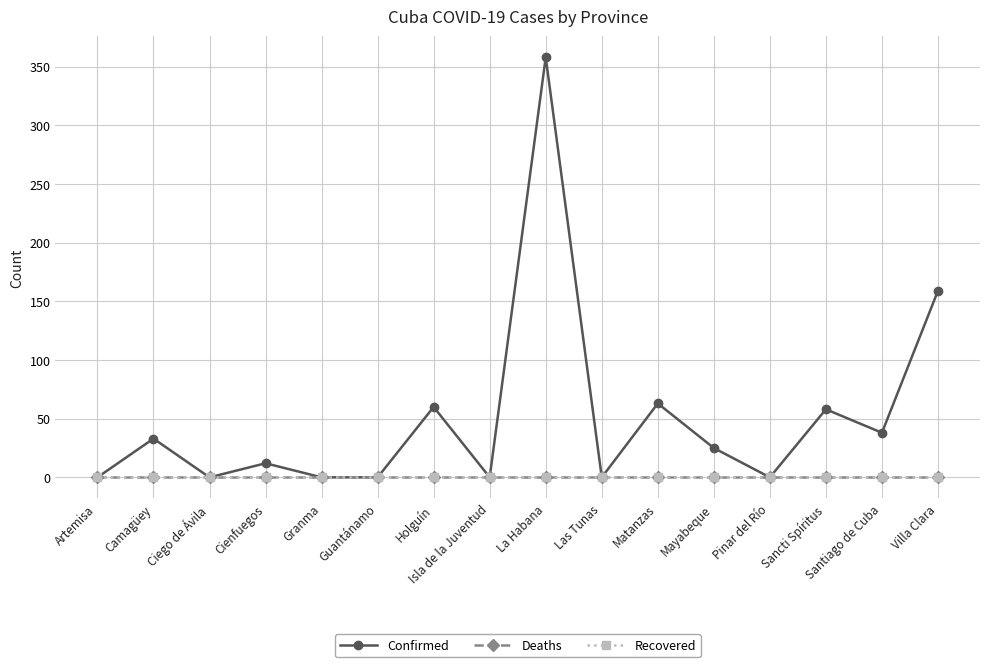

Does the chart have visible grid lines?

Yes